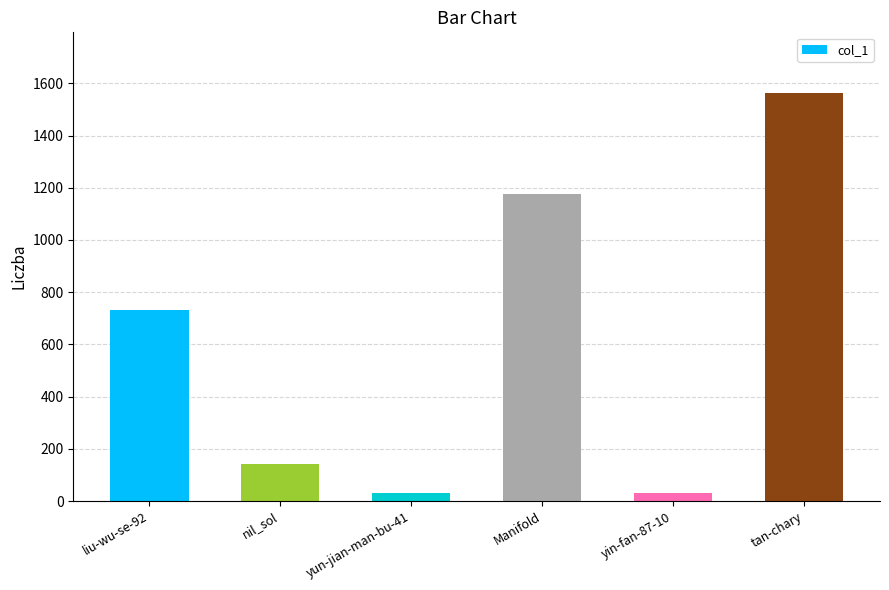

Which has a higher value, liu-wu-se-92 or Manifold?

Manifold